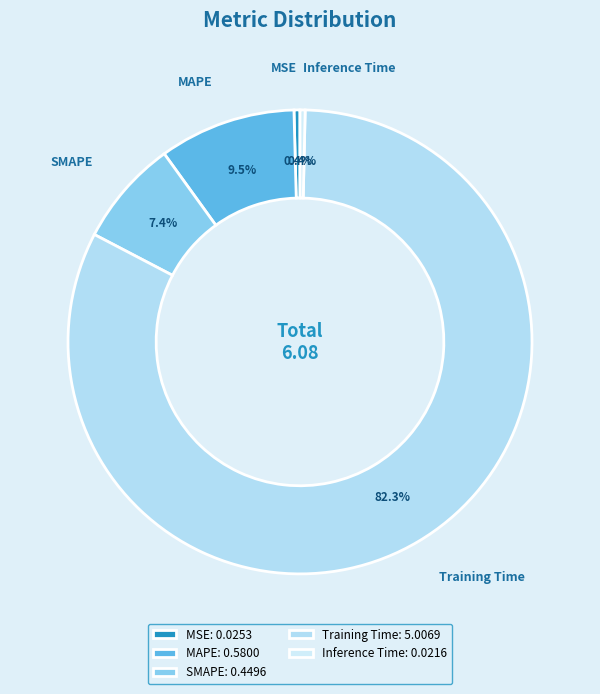

Is there any slice that represents more than half of the pie?

Yes